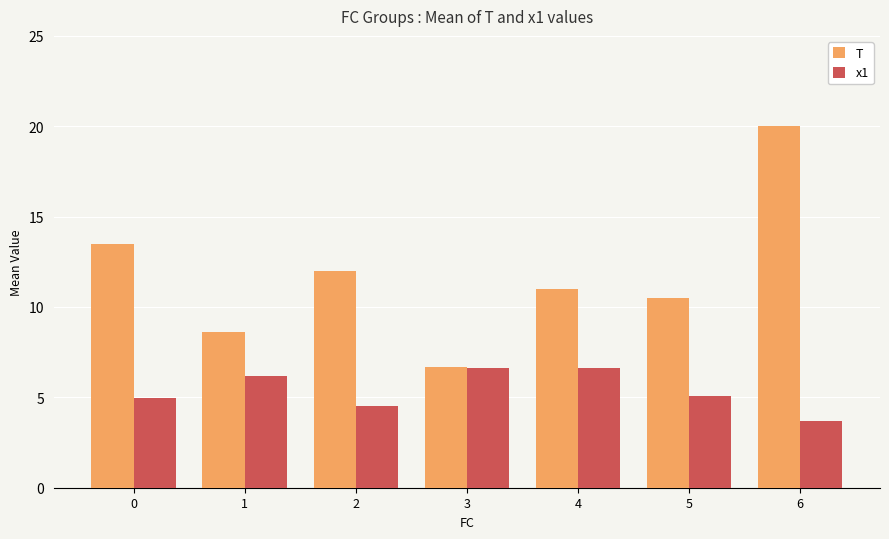

Which series changed the most between 0 and 1?

T